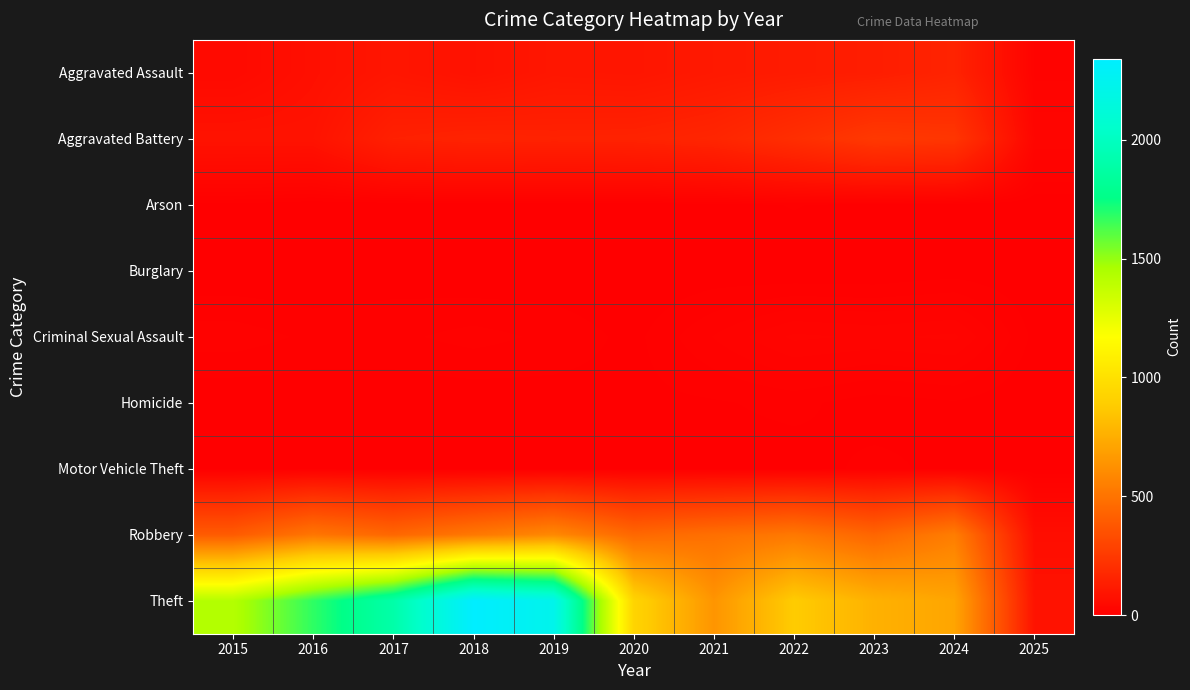

What is the total value across all series at 2017?

2592